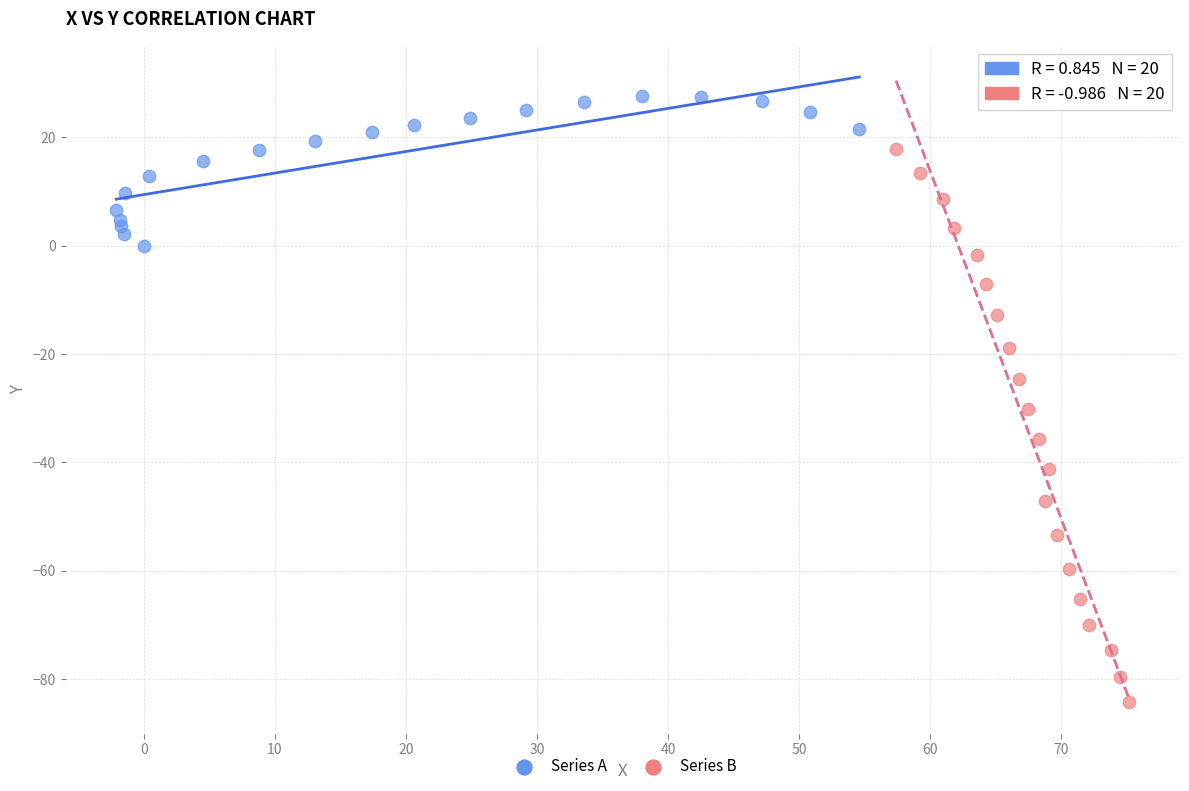

Which series reaches the maximum Y coordinate?

Series A